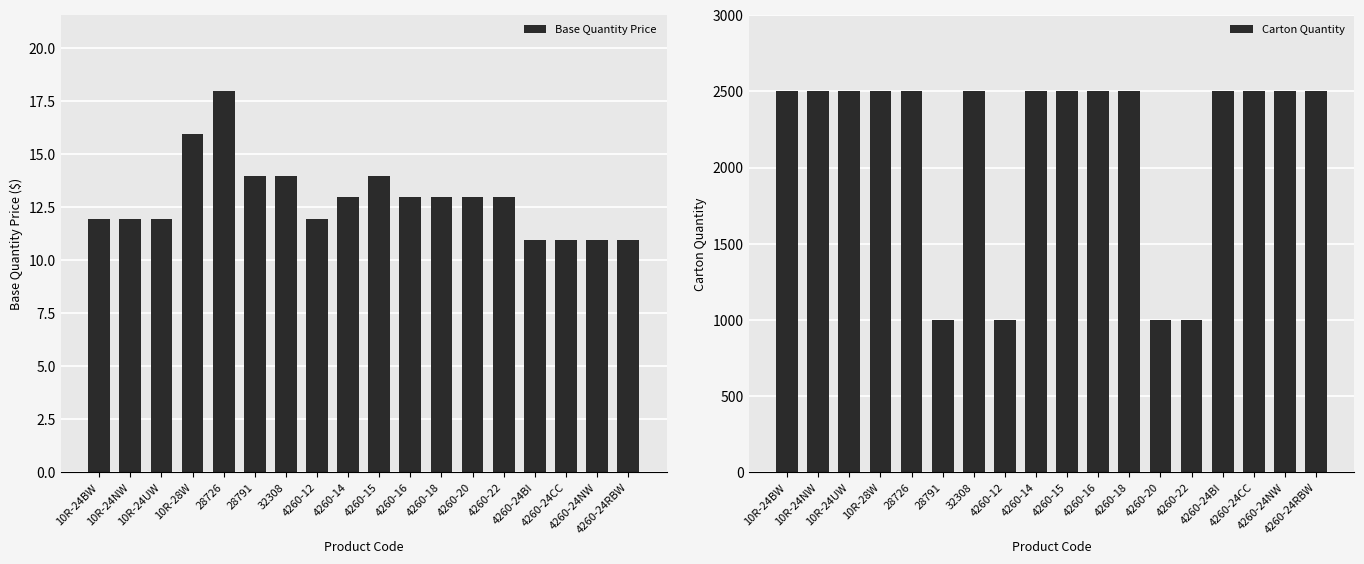

How many bars are there in each group?

2